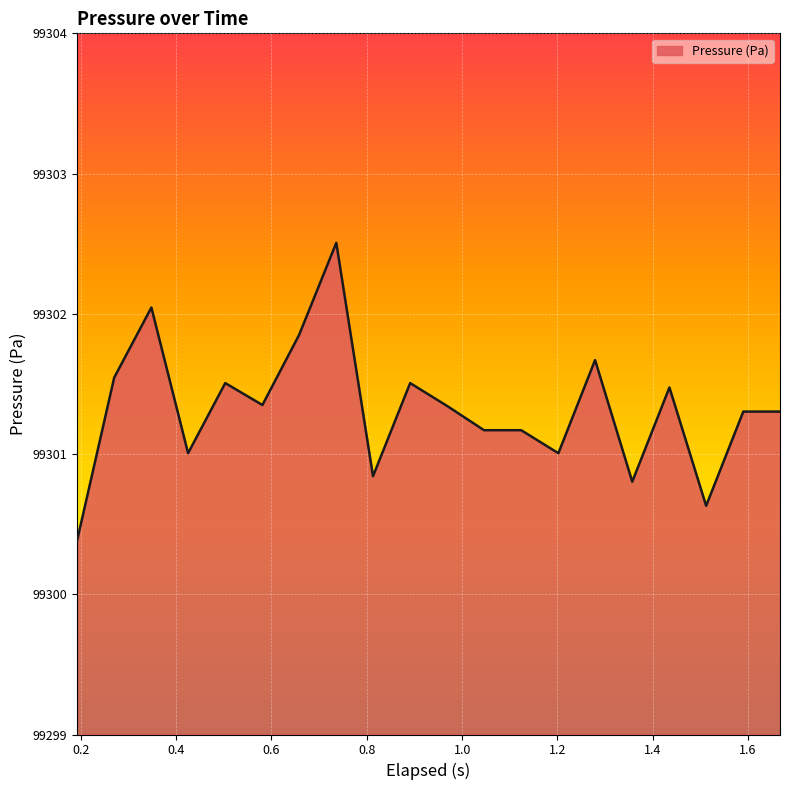

How many distinct data groups are displayed?

1